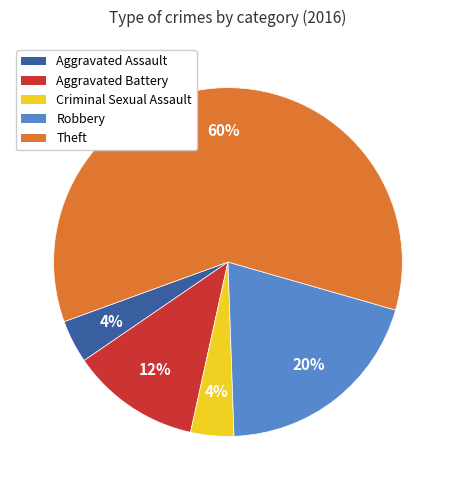

Which category has the biggest portion of the pie?

Theft